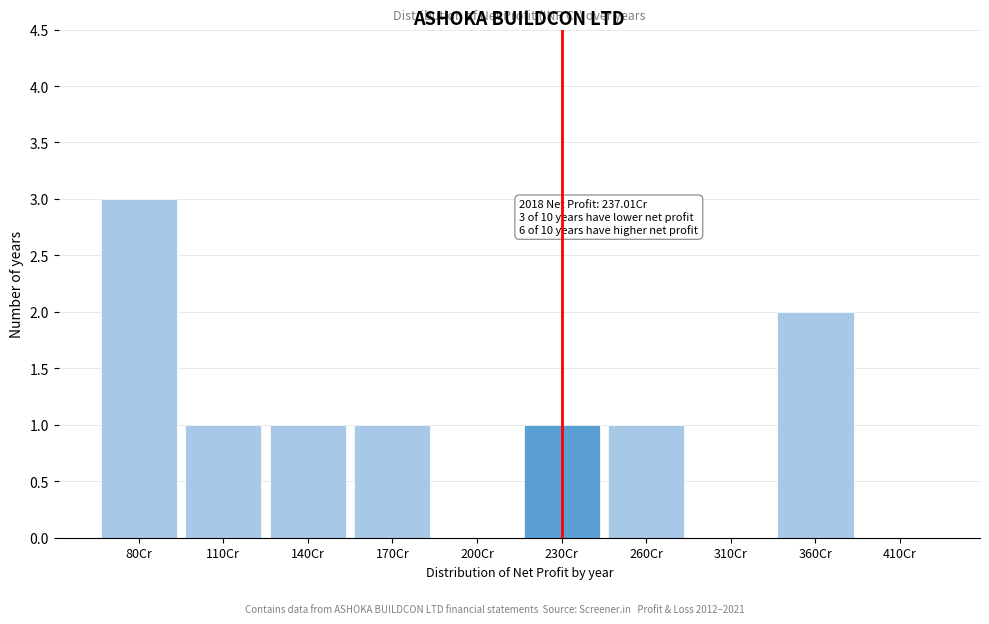

Reading left to right, extract all data points from this chart.

80Cr=3	110Cr=1	140Cr=1	170Cr=1	200Cr=0	230Cr=1	260Cr=1	310Cr=0	360Cr=2	410Cr=0